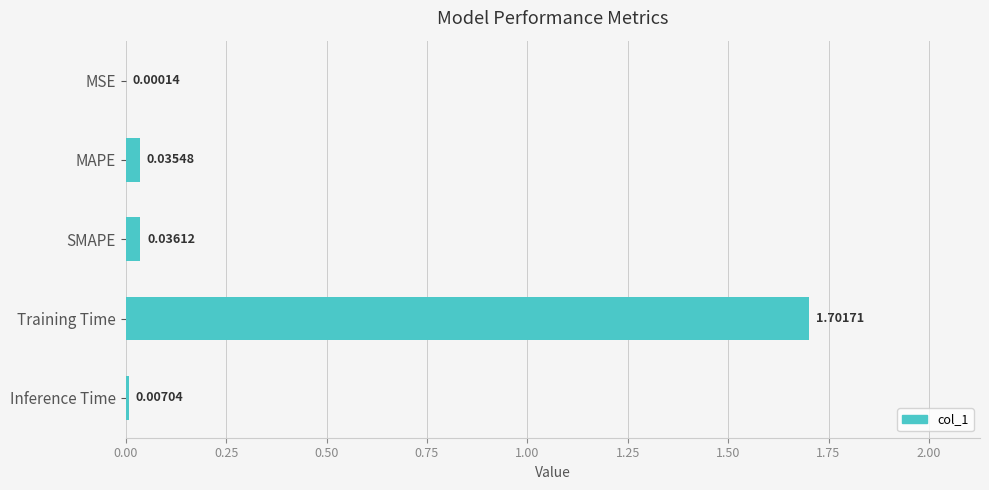

Are the bars grouped side by side (vs. stacked)?

No